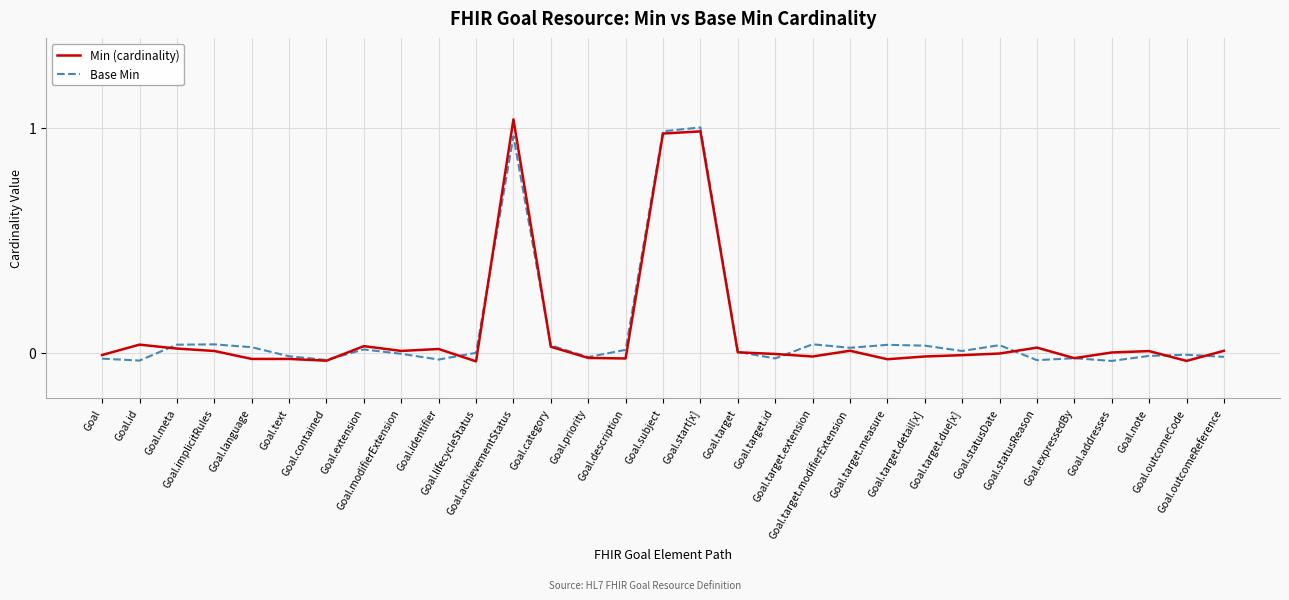

What is the difference between the highest and lowest values at Goal.target.extension?

0.1